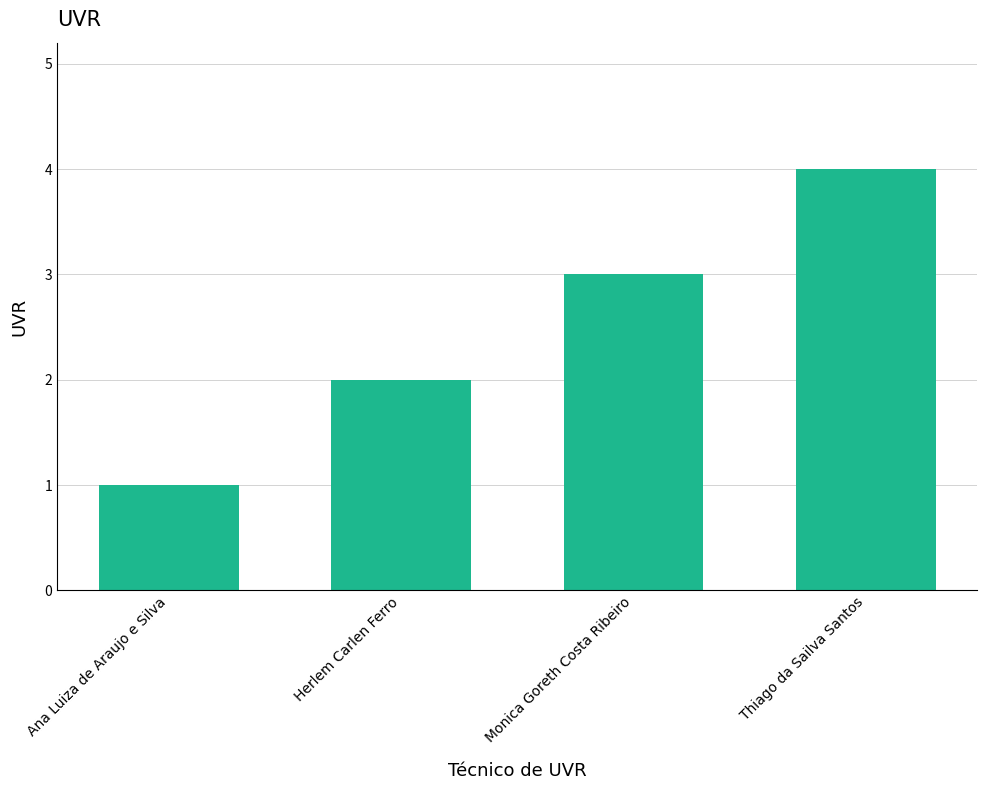

Approximately how many times larger is the value at Herlem Carlen Ferro compared to Ana Luiza de Araujo e Silva?

2.0